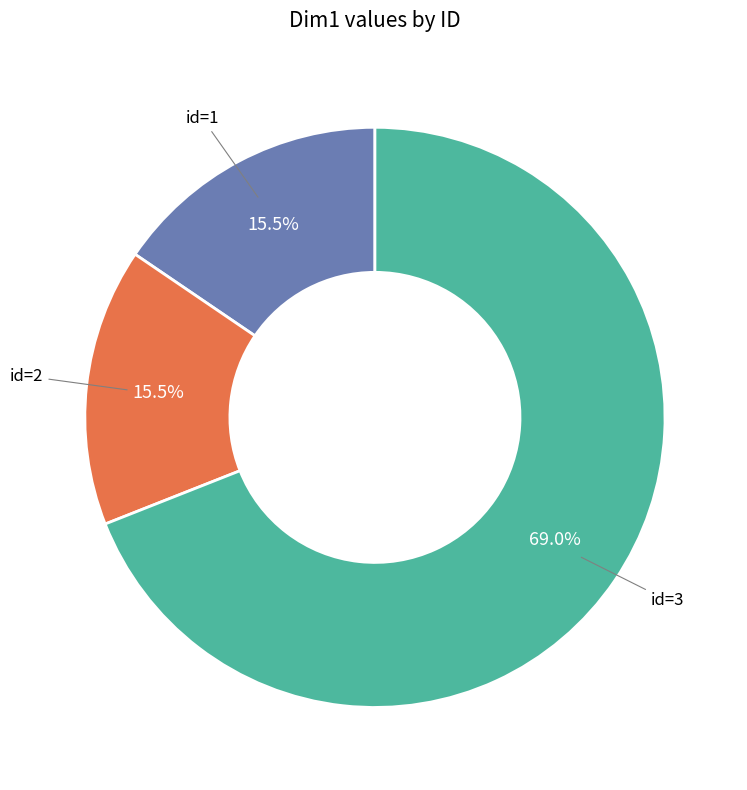

Is there a majority slice in this chart?

Yes